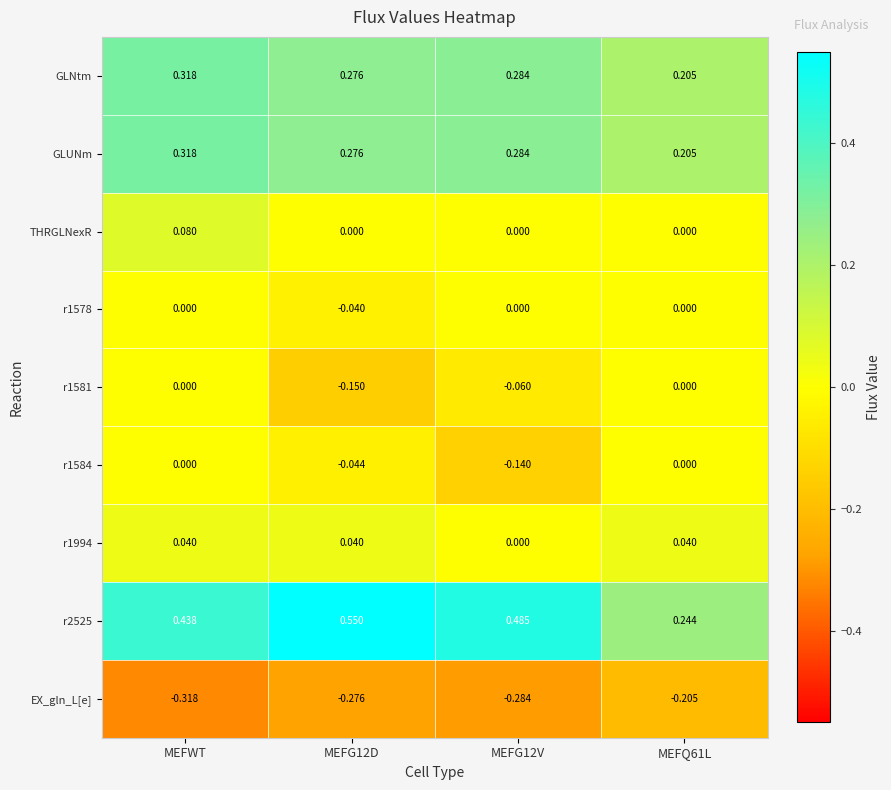

At which category does the chart reach its minimum across all series?

MEFWT